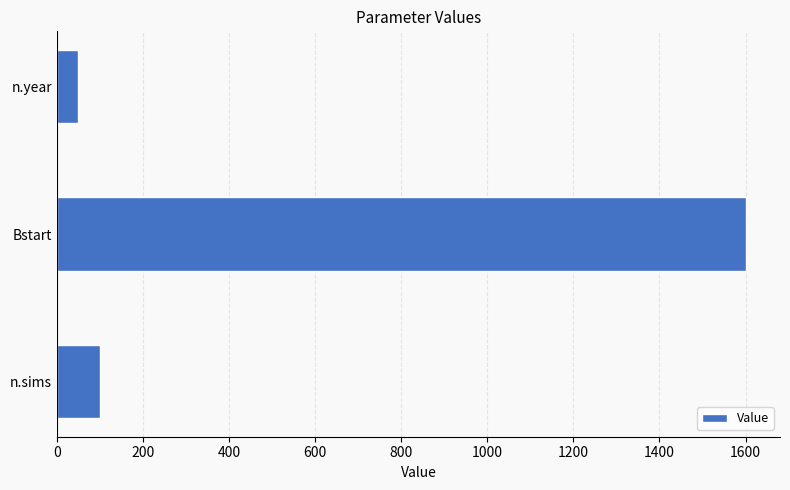

What is the maximum value shown in the chart?

1600